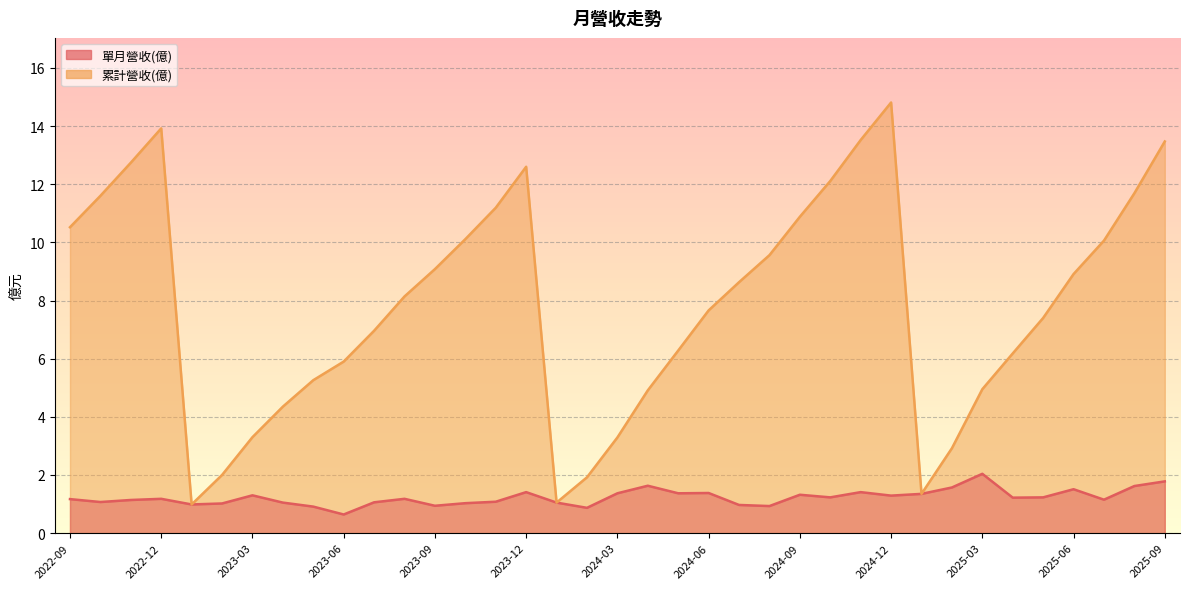

Which series has the largest range (max minus min)?

累計營收(億)